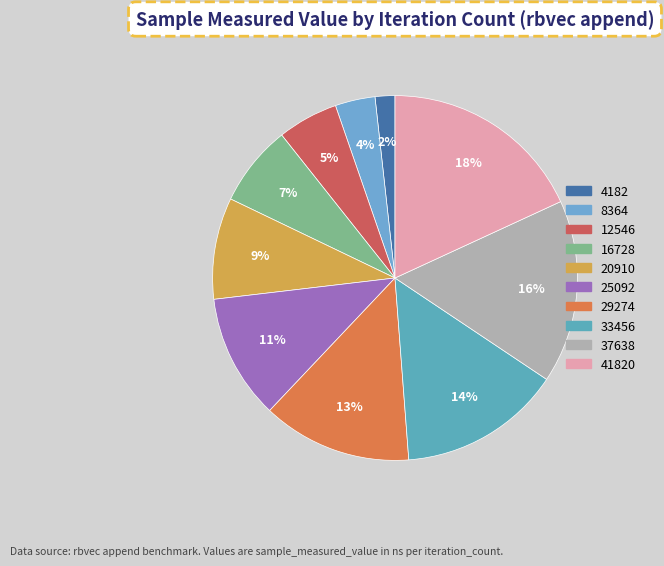

Is 16728 the majority of the pie?

No